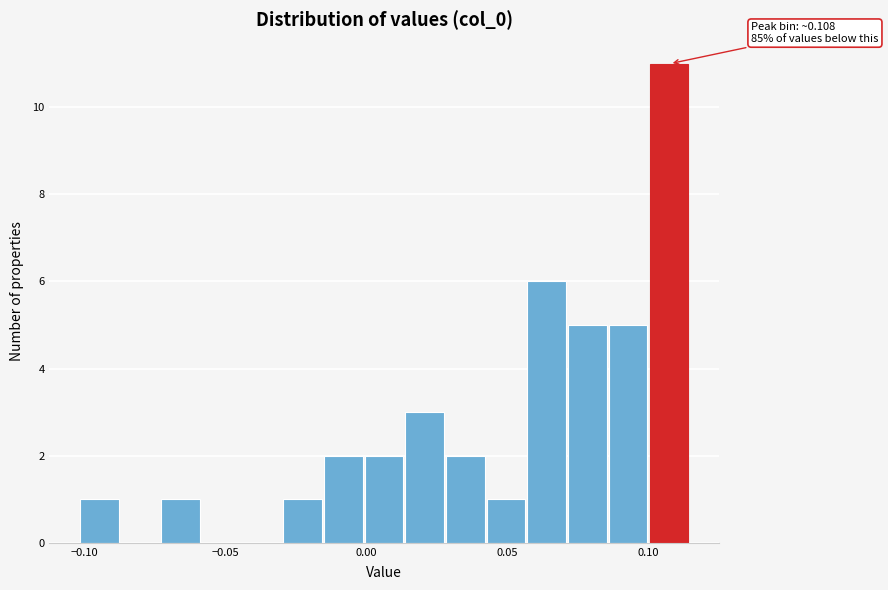

Around what value on the x-axis is the tallest bar? Give the approximate position of its centre, as read against the axis.

0.105